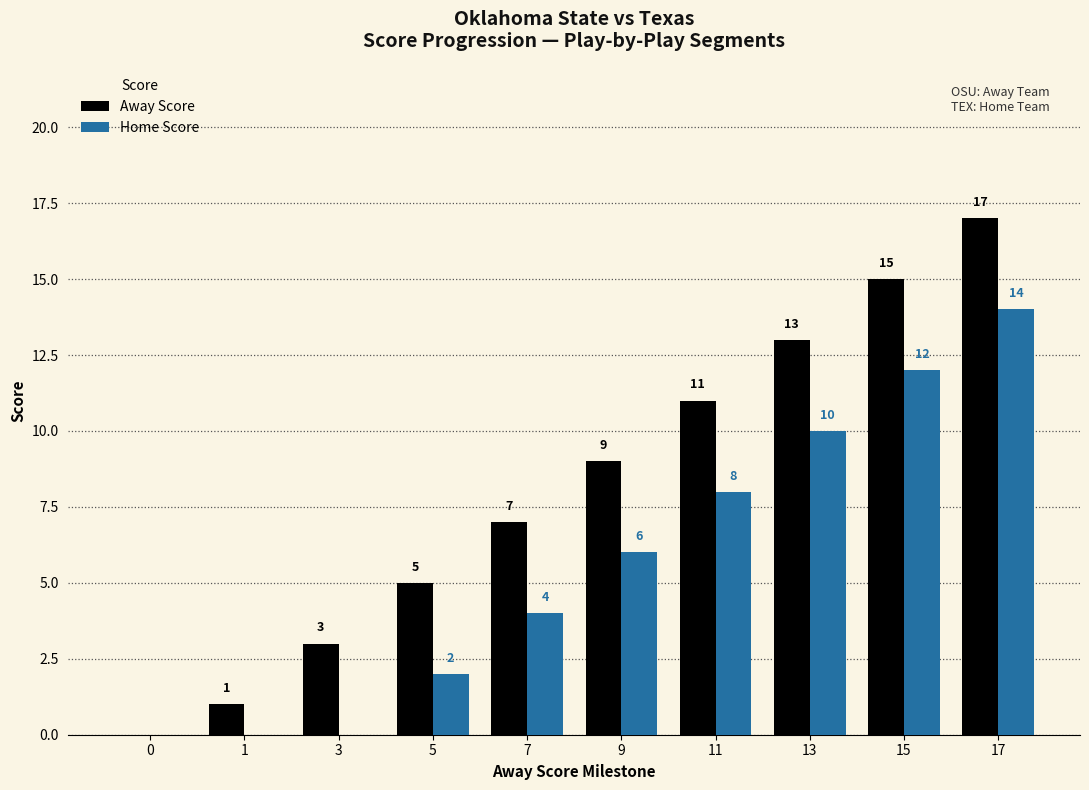

What is the sum of the Away Score values at 11 and 5?

16